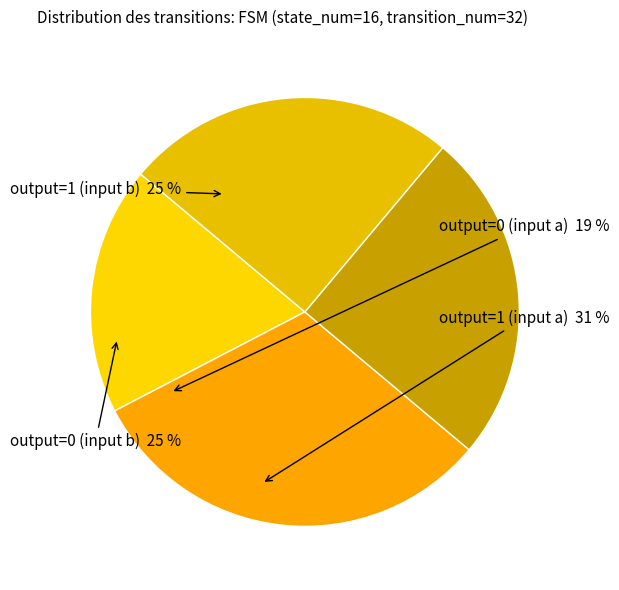

Is there a majority slice in this chart?

No